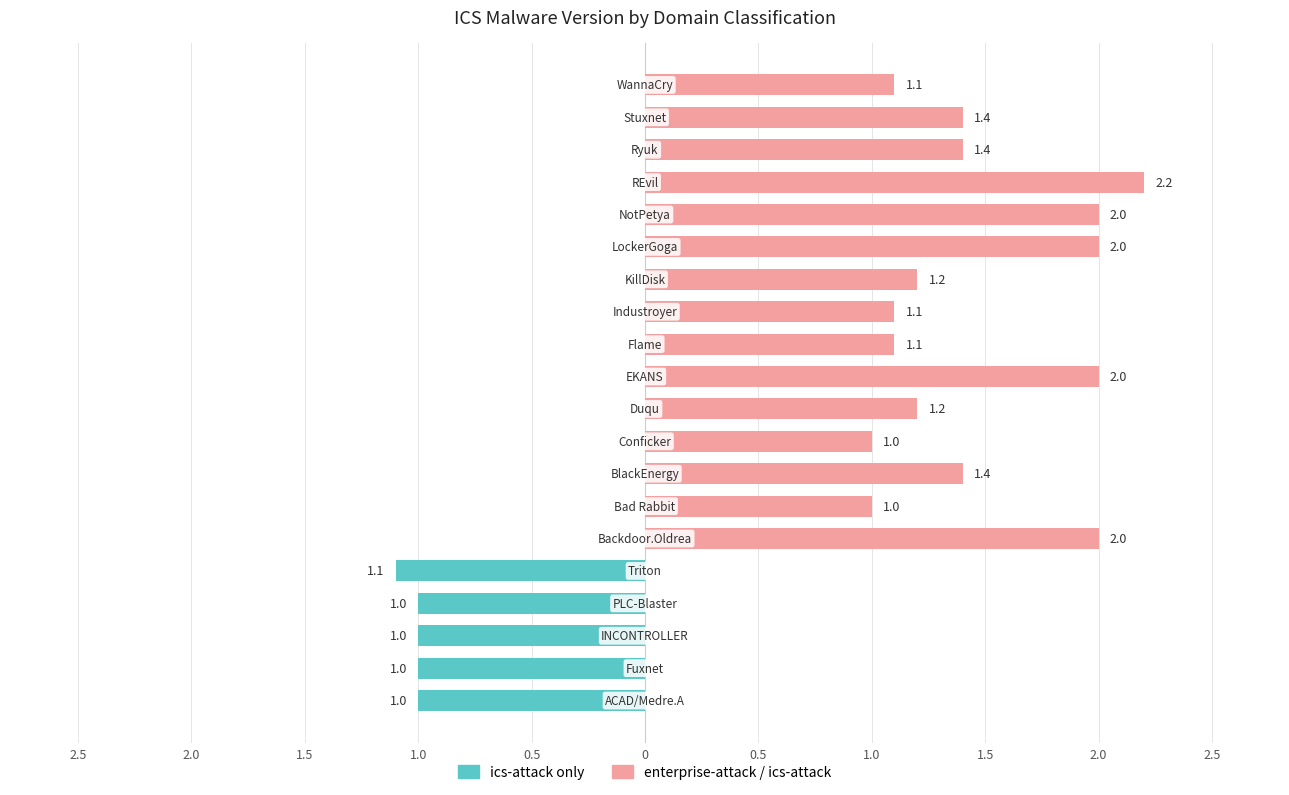

Are the bars grouped side by side (vs. stacked)?

Yes